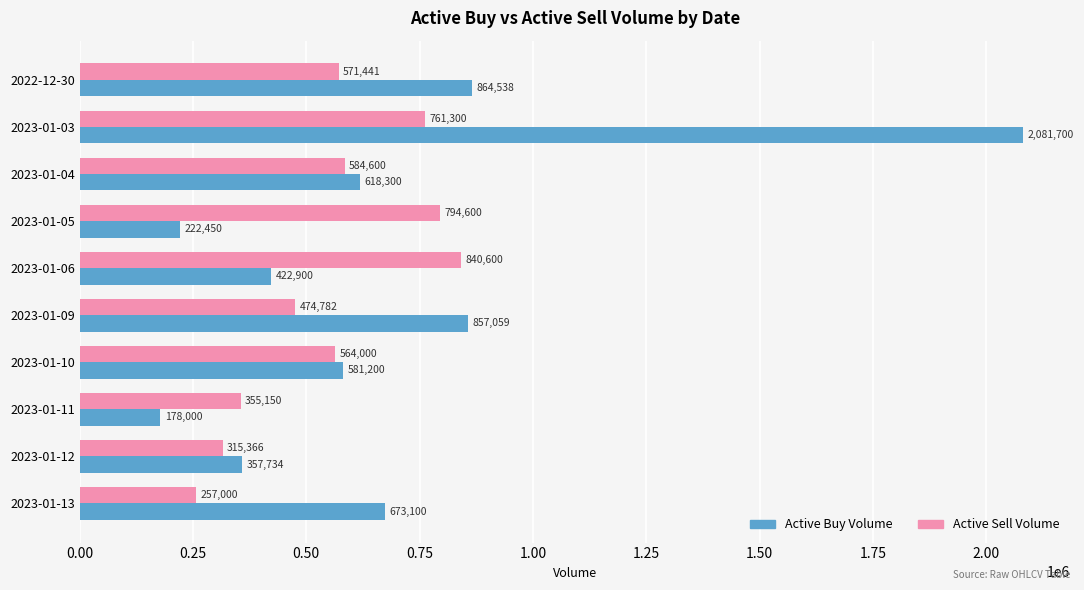

What is the spread (max minus min) of values at 2023-01-09?

382277